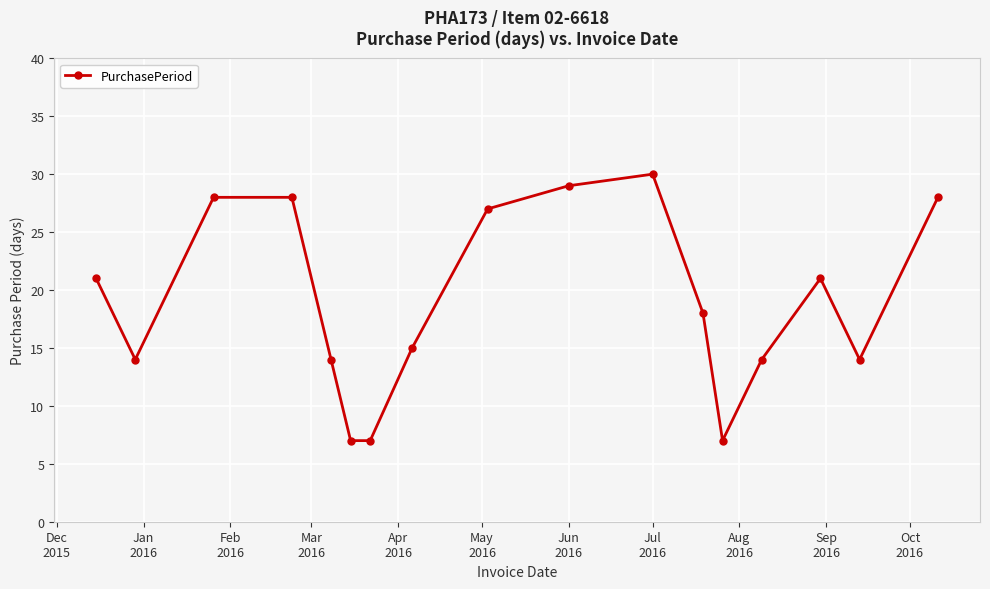

What is the difference between the maximum and minimum values?

23